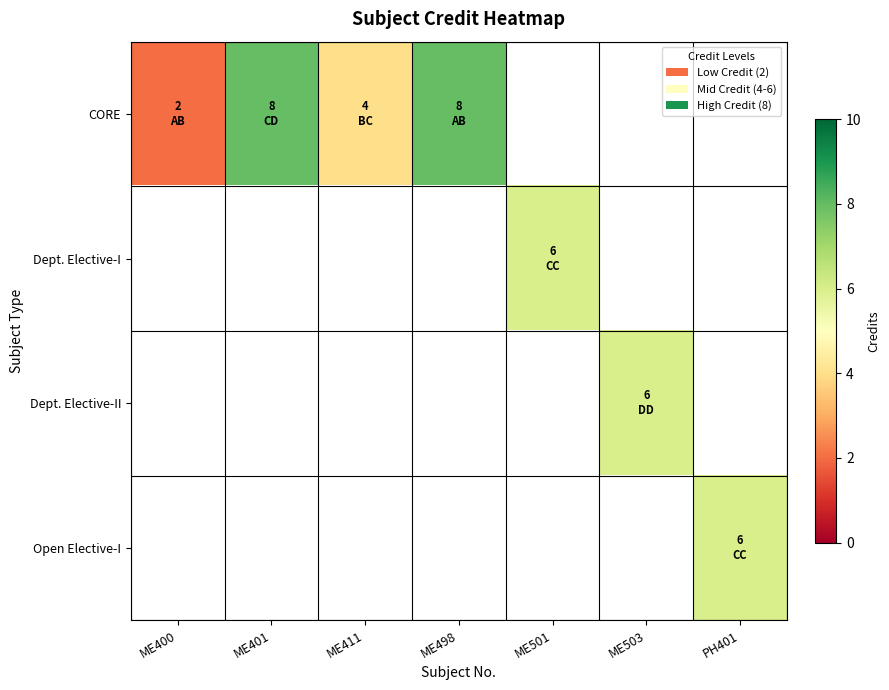

What is the minimum value for CORE?

2.0